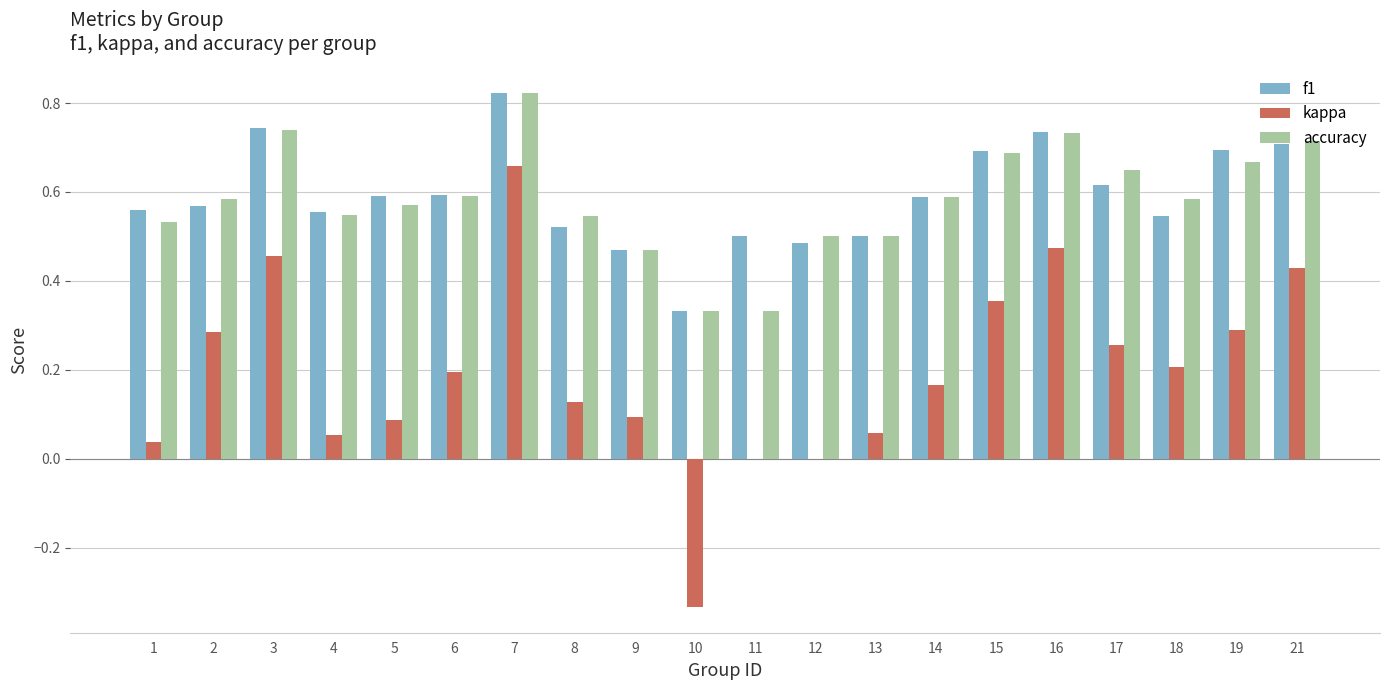

Which series changed the most between 8 and 13?

kappa